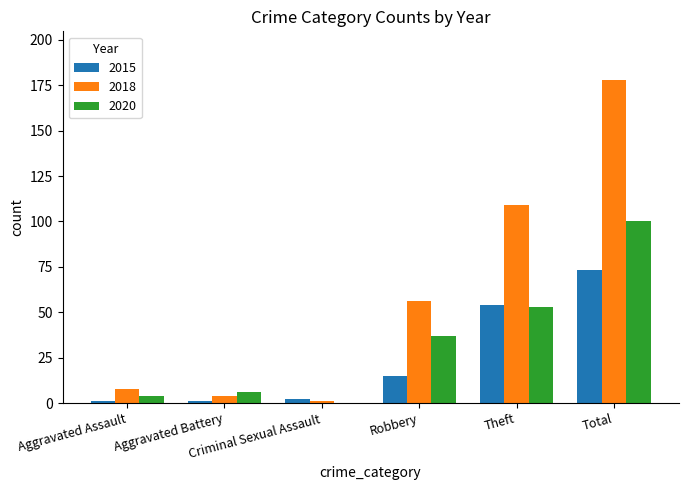

The 2018 series shows 306 at Total. True or false?

False